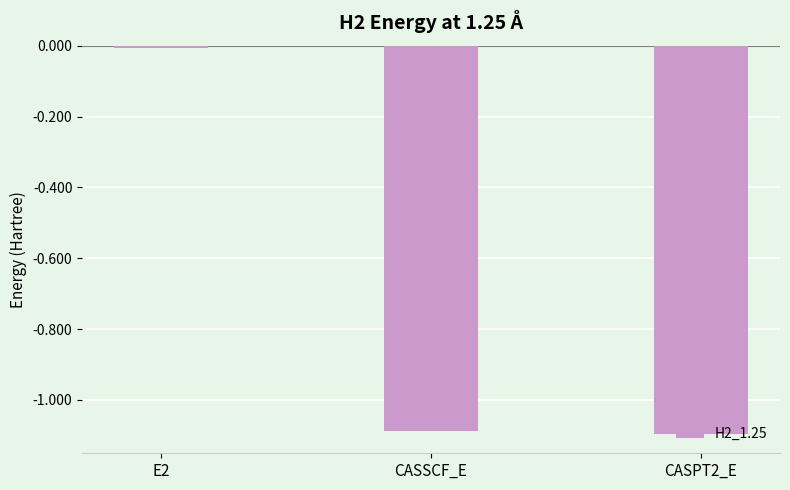

What is the difference between the values at CASPT2_E and E2?

1.1